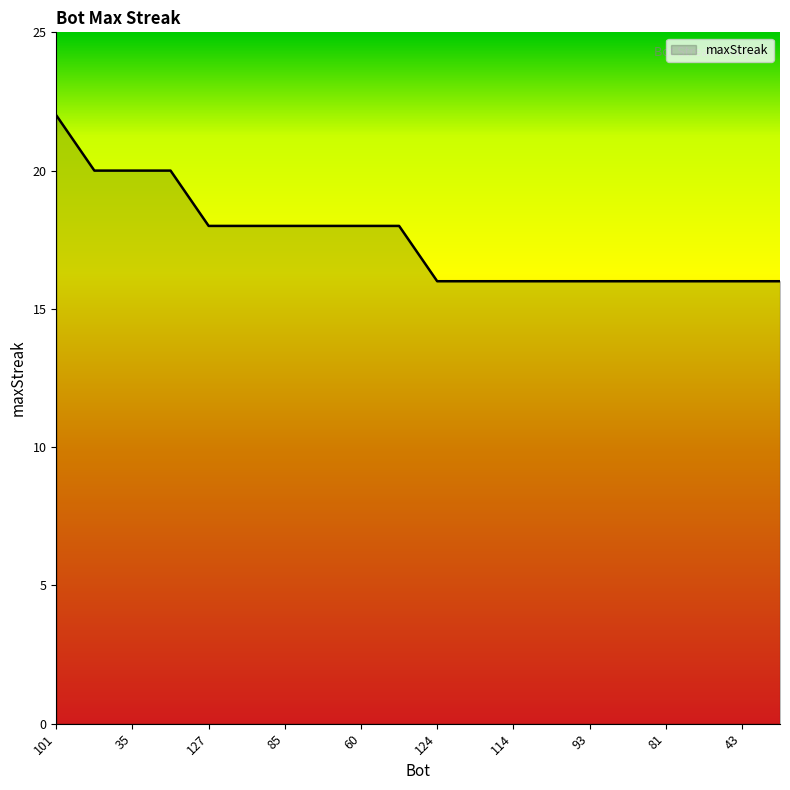

How many series are shown in this chart?

1